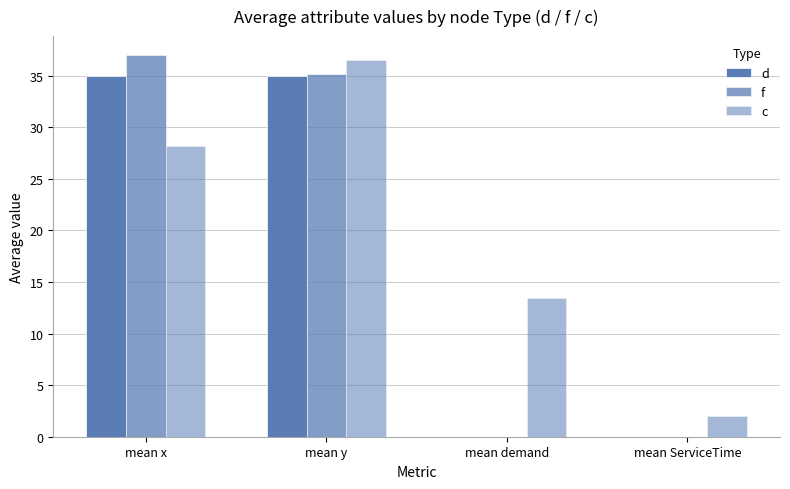

What value does the c series have at mean ServiceTime?

2.0